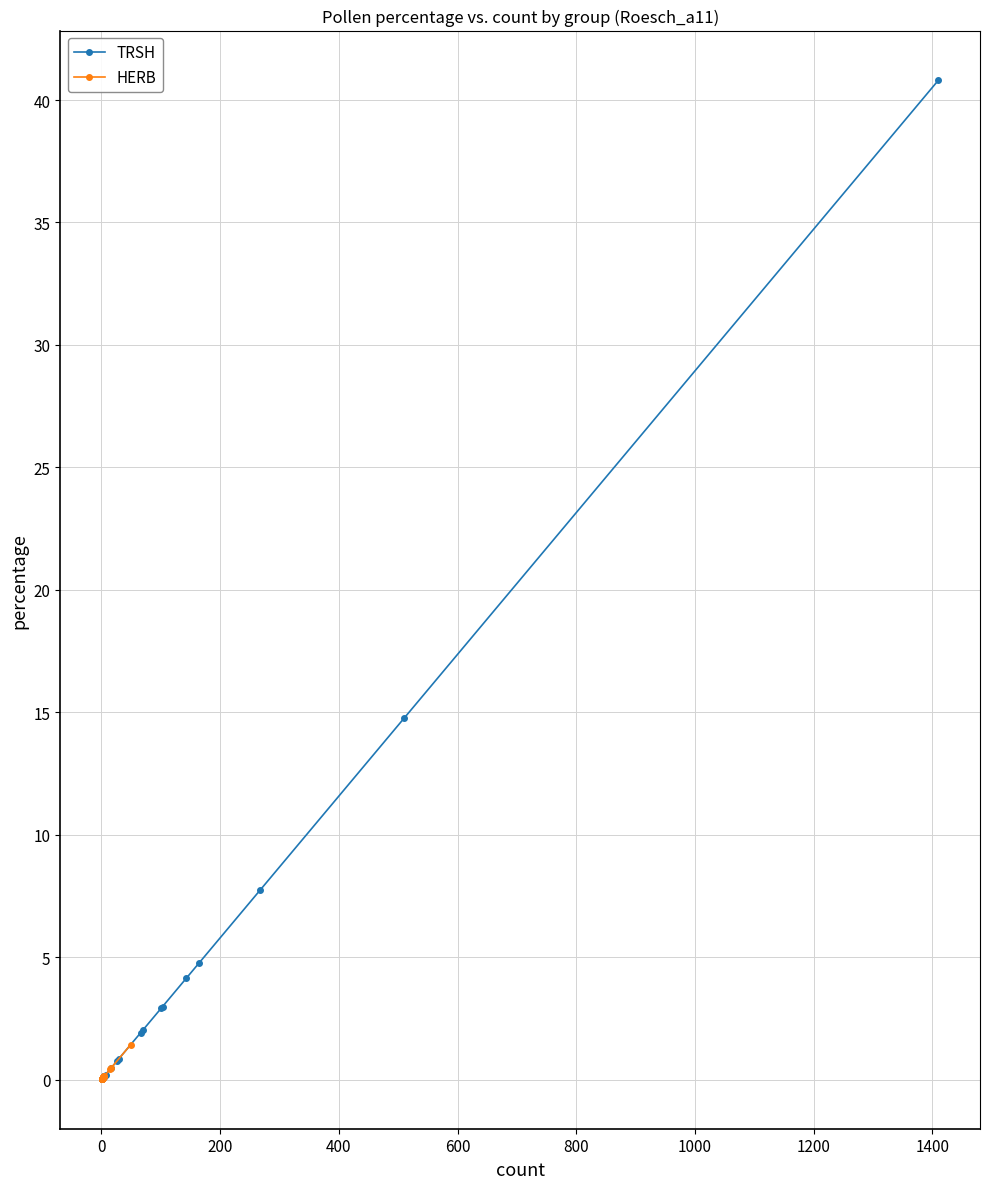

Is this an area chart (filled region under the line)?

No